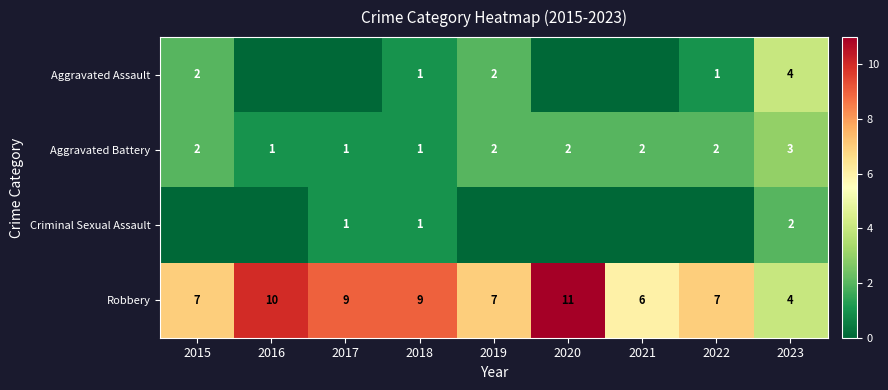

The value of Aggravated Battery at 2016 is 1. True or false?

True